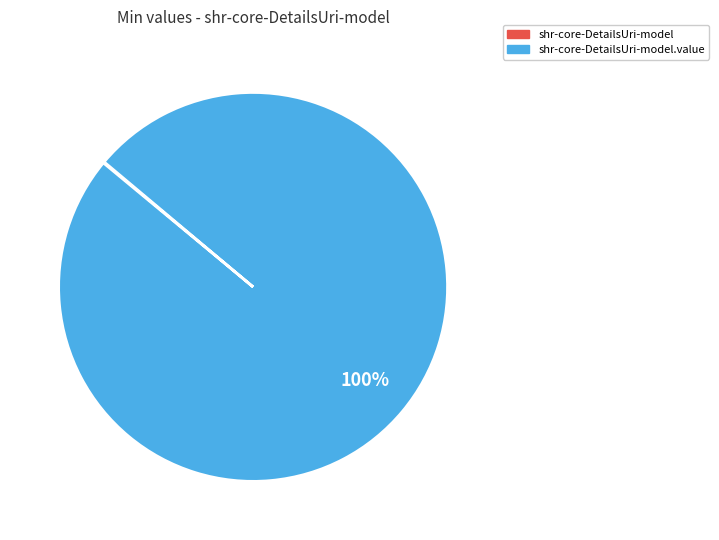

Does any single category account for the majority?

Yes